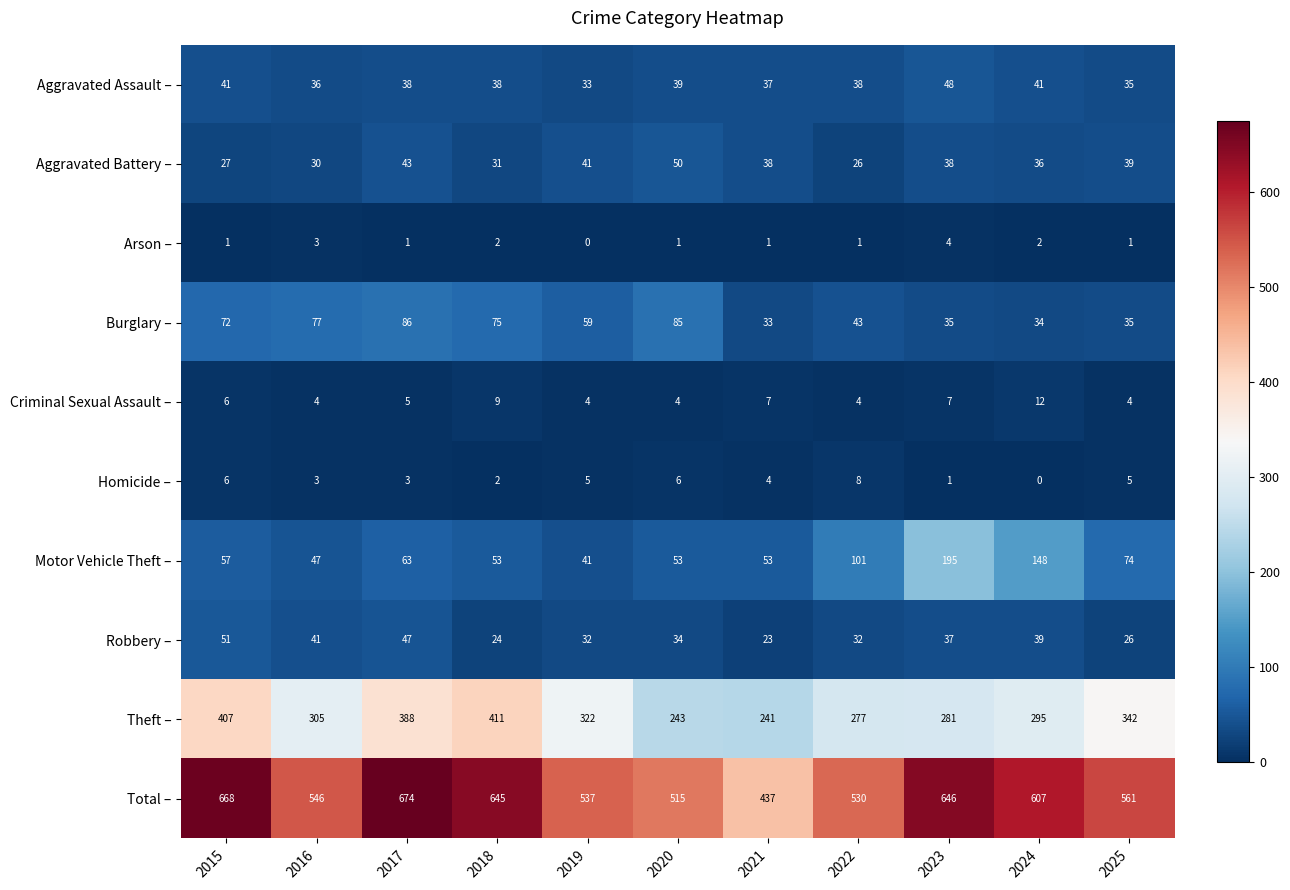

What is the difference between the maximum and minimum values in the Motor Vehicle Theft – series?

154